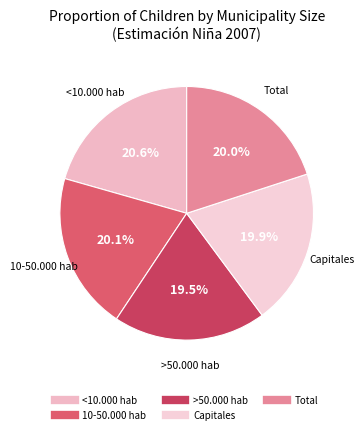

True or false: Total accounts for 15% of the total.

False